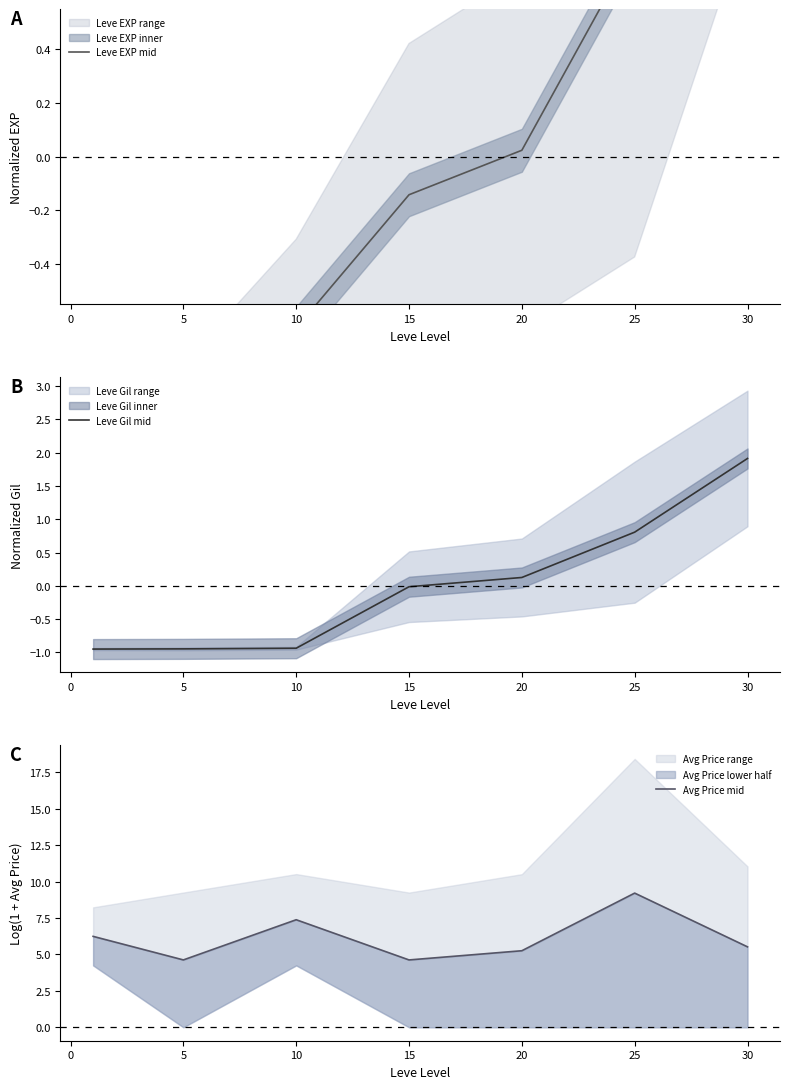

True or false: Leve Gil mid has a value of 0.9 at 30.

False